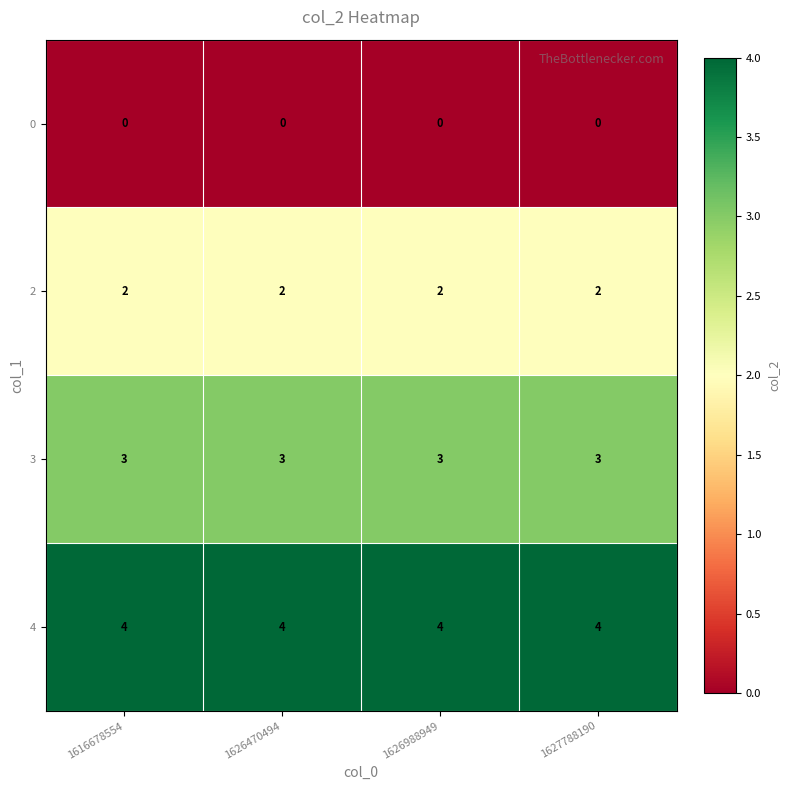

What is the greatest value displayed?

4